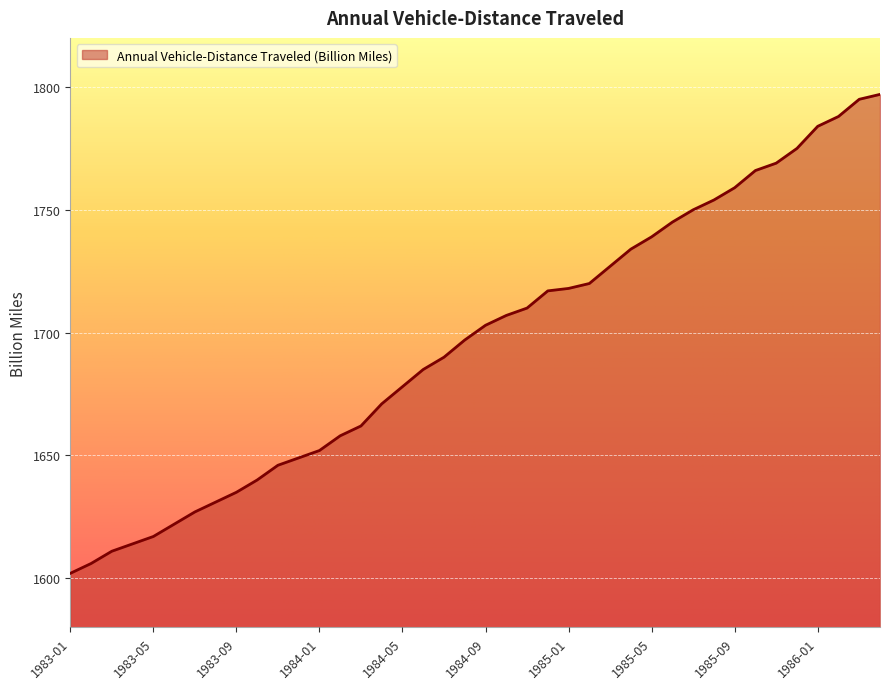

What is the greatest value displayed?

1797